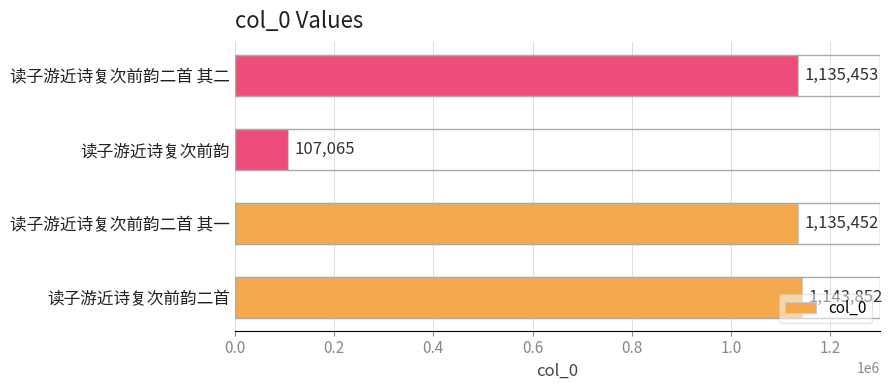

What is the average value?

880456